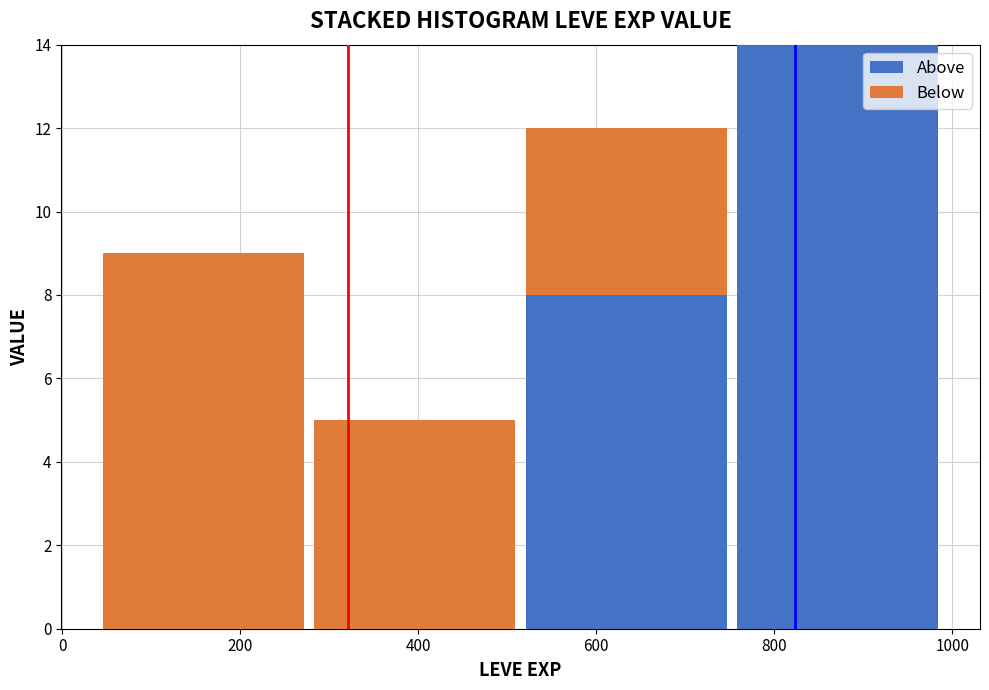

Reading left to right, list every stacked bar in this chart as the range it spans on the x-axis followed by its total height. Neither the bar edges nor the heights are printed on the chart, so give them approximately, as read against the axes.

40 to 280: 9
280 to 520: 5
520 to 760: 12
760 to 1000: 14